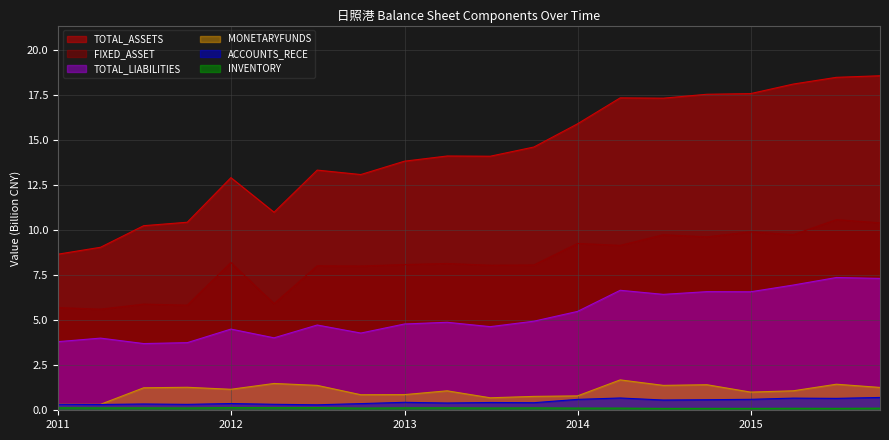

Which series has the widest spread of values?

TOTAL_ASSETS